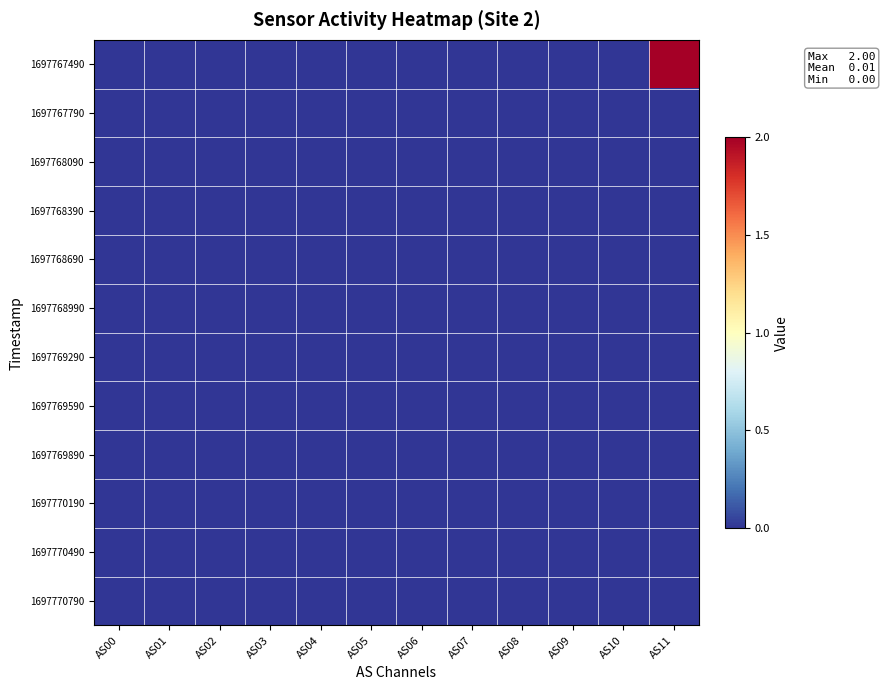

Reading left to right, what are all the values shown in this chart?

1697767490: AS00=0	AS01=0	AS02=0	AS03=0	AS04=0	AS05=0	AS06=0	AS07=0	AS08=0	AS09=0	AS10=0	AS11=2
1697767790: AS00=0	AS01=0	AS02=0	AS03=0	AS04=0	AS05=0	AS06=0	AS07=0	AS08=0	AS09=0	AS10=0	AS11=0
1697768090: AS00=0	AS01=0	AS02=0	AS03=0	AS04=0	AS05=0	AS06=0	AS07=0	AS08=0	AS09=0	AS10=0	AS11=0
1697768390: AS00=0	AS01=0	AS02=0	AS03=0	AS04=0	AS05=0	AS06=0	AS07=0	AS08=0	AS09=0	AS10=0	AS11=0
1697768690: AS00=0	AS01=0	AS02=0	AS03=0	AS04=0	AS05=0	AS06=0	AS07=0	AS08=0	AS09=0	AS10=0	AS11=0
1697768990: AS00=0	AS01=0	AS02=0	AS03=0	AS04=0	AS05=0	AS06=0	AS07=0	AS08=0	AS09=0	AS10=0	AS11=0
1697769290: AS00=0	AS01=0	AS02=0	AS03=0	AS04=0	AS05=0	AS06=0	AS07=0	AS08=0	AS09=0	AS10=0	AS11=0
1697769590: AS00=0	AS01=0	AS02=0	AS03=0	AS04=0	AS05=0	AS06=0	AS07=0	AS08=0	AS09=0	AS10=0	AS11=0
1697769890: AS00=0	AS01=0	AS02=0	AS03=0	AS04=0	AS05=0	AS06=0	AS07=0	AS08=0	AS09=0	AS10=0	AS11=0
1697770190: AS00=0	AS01=0	AS02=0	AS03=0	AS04=0	AS05=0	AS06=0	AS07=0	AS08=0	AS09=0	AS10=0	AS11=0
1697770490: AS00=0	AS01=0	AS02=0	AS03=0	AS04=0	AS05=0	AS06=0	AS07=0	AS08=0	AS09=0	AS10=0	AS11=0
1697770790: AS00=0	AS01=0	AS02=0	AS03=0	AS04=0	AS05=0	AS06=0	AS07=0	AS08=0	AS09=0	AS10=0	AS11=0